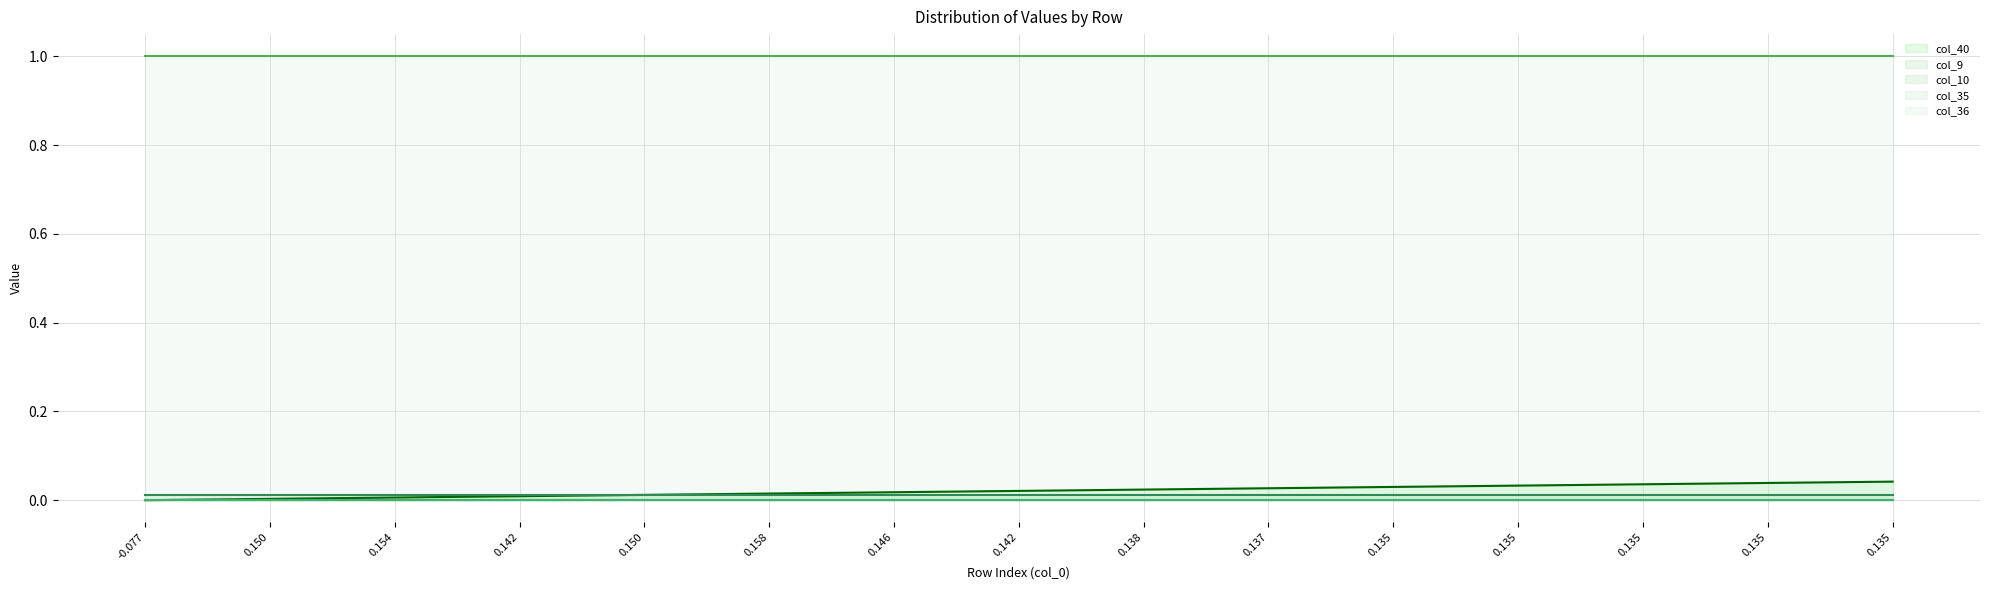

What is the label of the 4th point from the left?

0.142